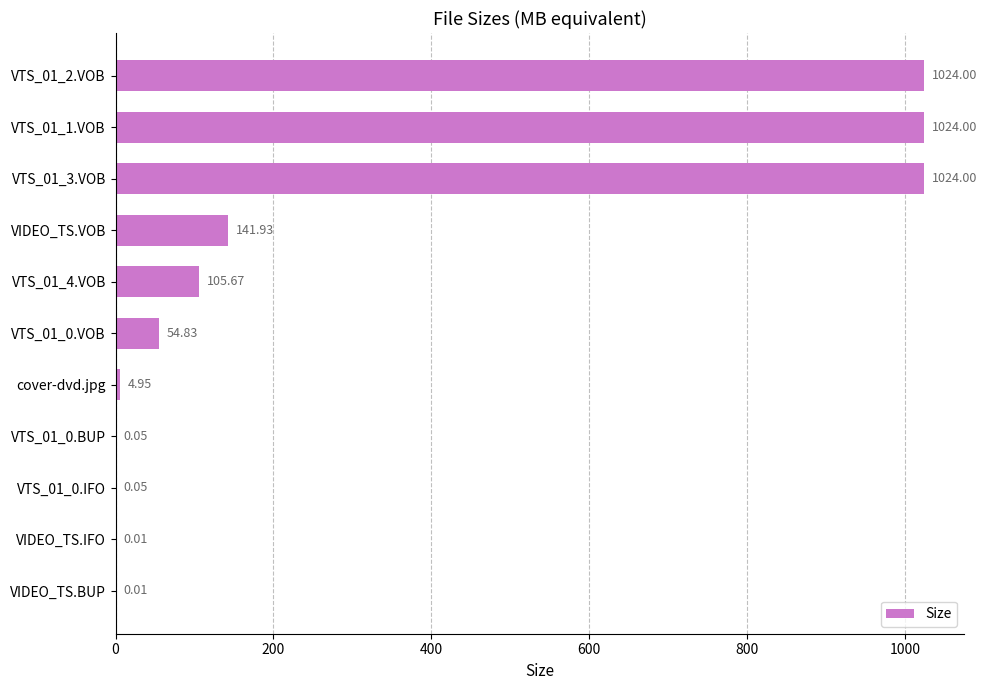

What is the sum of all values?

3379.5